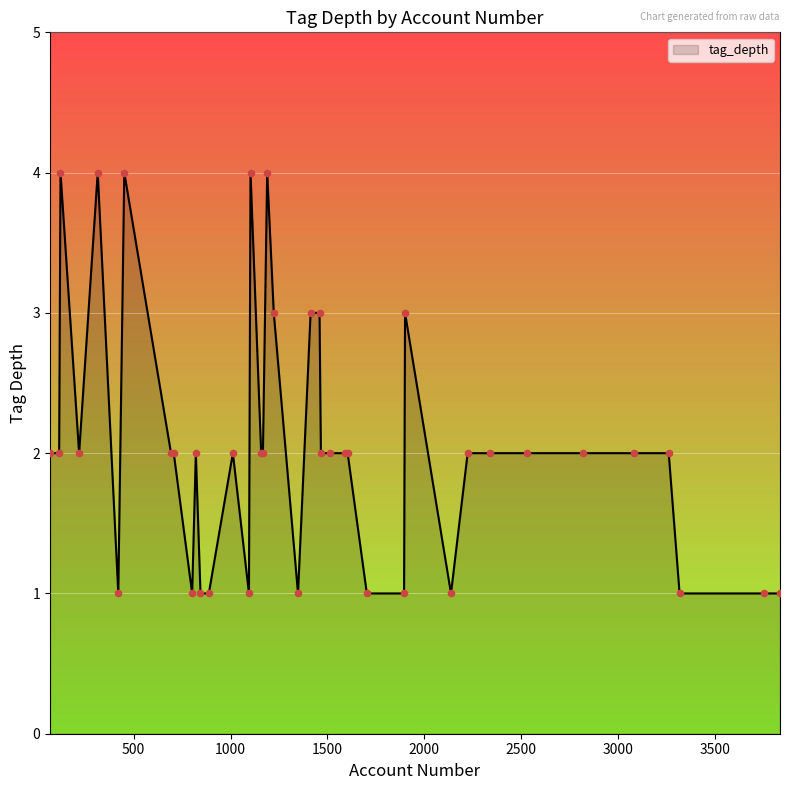

What is the greatest value displayed?

4